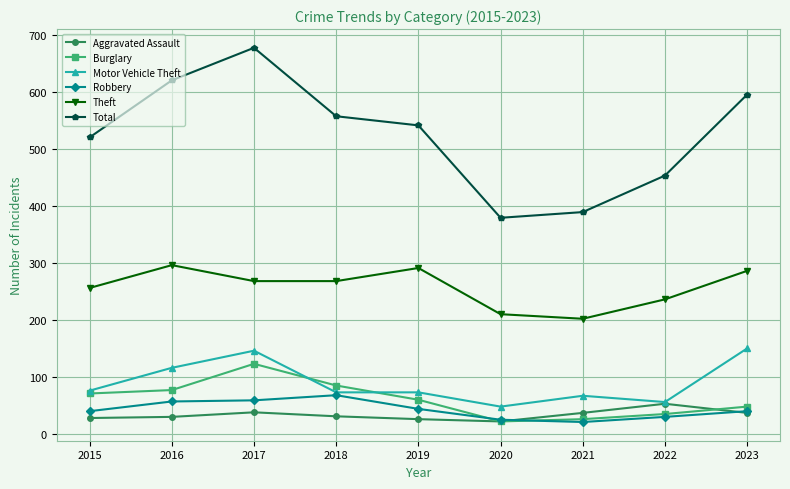

What is the minimum value shown in the chart?

21